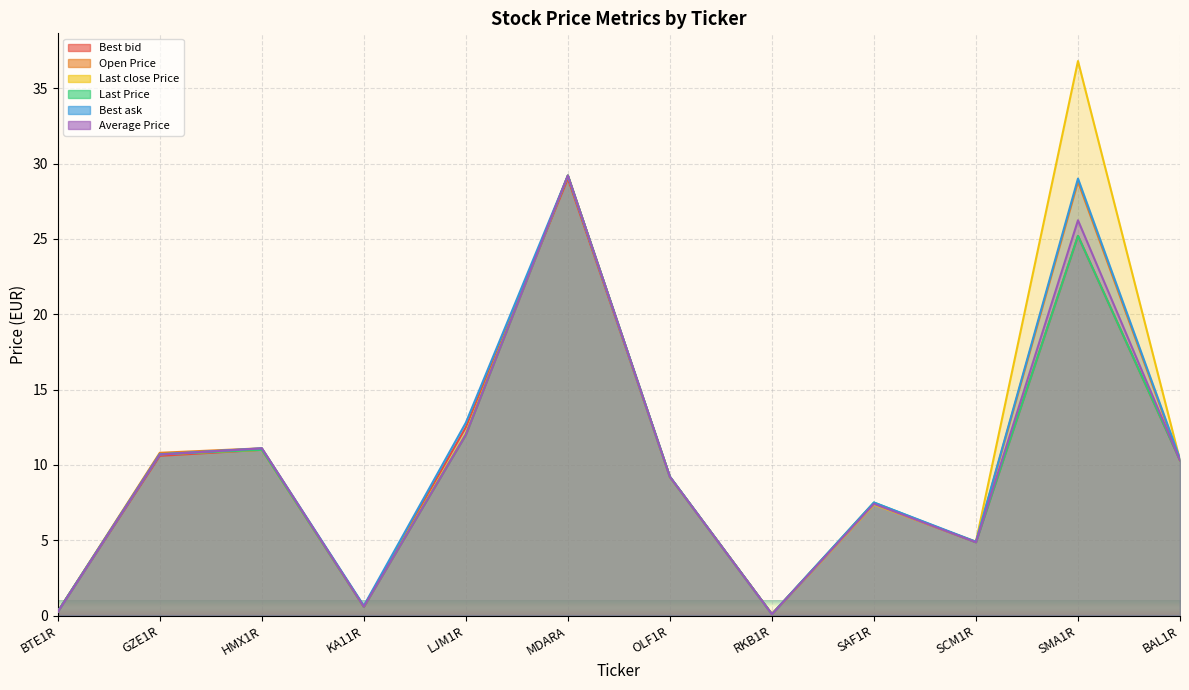

What is the sum of the Average Price values at SAF1R and BAL1R?

17.7